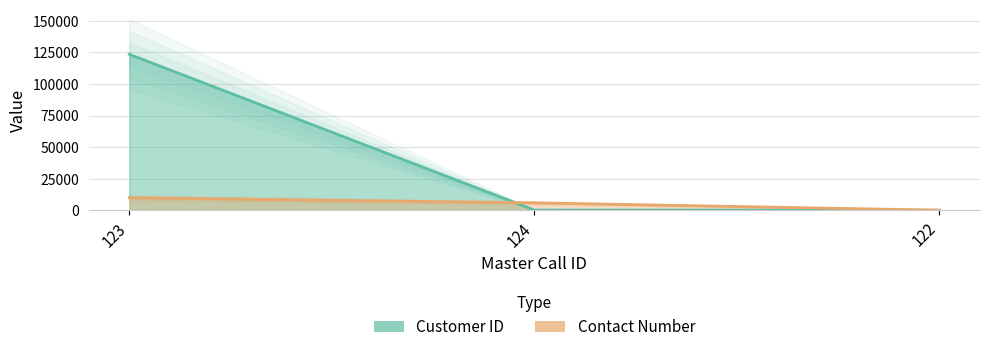

Reading left to right, transcribe all the data shown in this chart.

Customer ID: 123=123467	124=159	122=44
Contact Number: 123=9911	124=5869	122=66